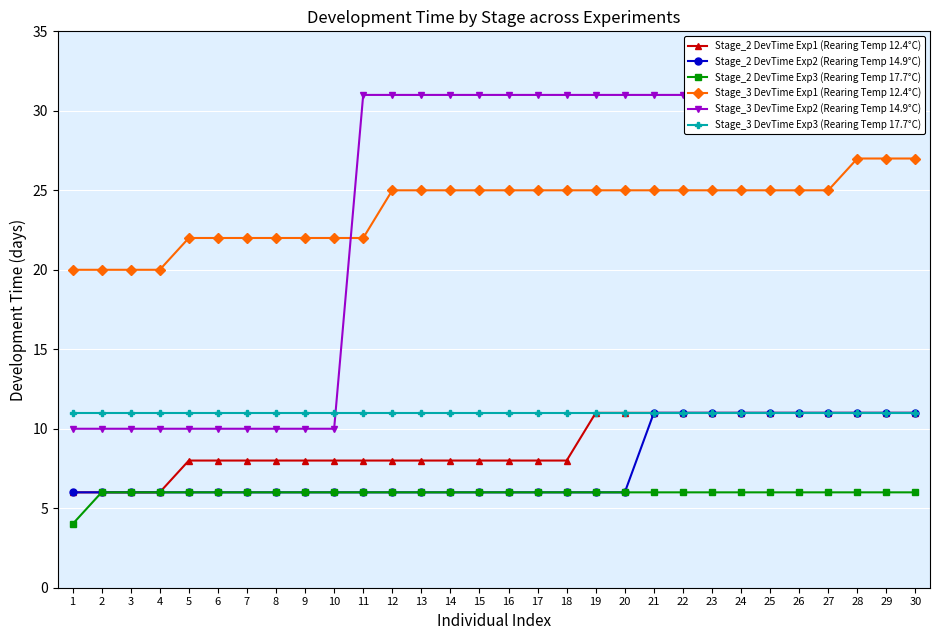

Reading left to right, extract all data points from this chart.

Stage_2 DevTime Exp1 (Rearing Temp 12.4°C): 6	6	6	6	8	8	8	8	8	8	8	8	8	8	8	8	8	8	11	11	11	11	11	11	11	11	11	11	11	11
Stage_2 DevTime Exp2 (Rearing Temp 14.9°C): 6	6	6	6	6	6	6	6	6	6	6	6	6	6	6	6	6	6	6	6	11	11	11	11	11	11	11	11	11	11
Stage_2 DevTime Exp3 (Rearing Temp 17.7°C): 4	6	6	6	6	6	6	6	6	6	6	6	6	6	6	6	6	6	6	6	6	6	6	6	6	6	6	6	6	6
Stage_3 DevTime Exp1 (Rearing Temp 12.4°C): 20	20	20	20	22	22	22	22	22	22	22	25	25	25	25	25	25	25	25	25	25	25	25	25	25	25	25	27	27	27
Stage_3 DevTime Exp2 (Rearing Temp 14.9°C): 10	10	10	10	10	10	10	10	10	10	31	31	31	31	31	31	31	31	31	31	31	31	31	31	31	31	31	31	31	31
Stage_3 DevTime Exp3 (Rearing Temp 17.7°C): 11	11	11	11	11	11	11	11	11	11	11	11	11	11	11	11	11	11	11	11	11	11	11	11	11	11	11	11	11	11